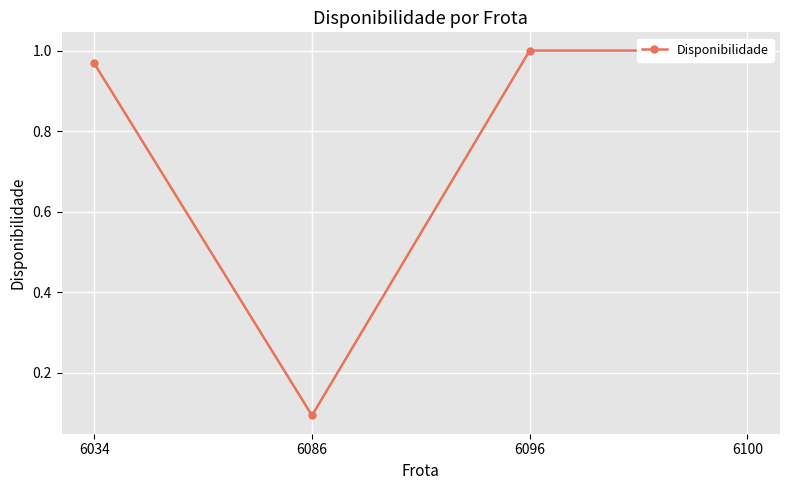

What is the value of the 4th point from the left?

1.0